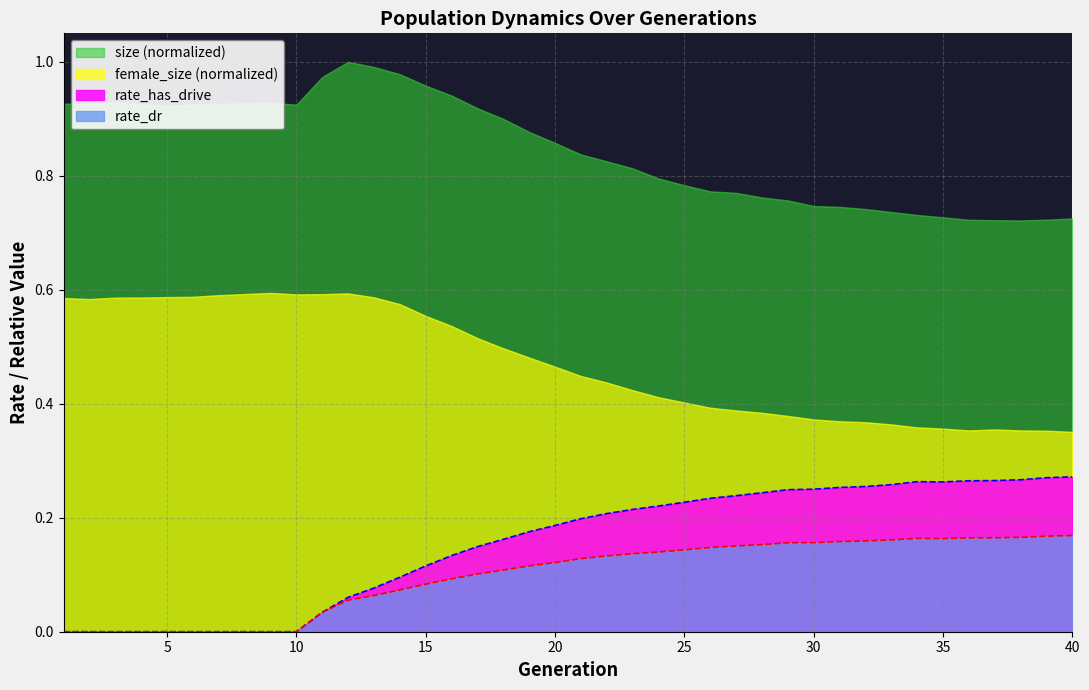

True or false: rate_has_drive has more than 1 points higher than both neighbors.

False